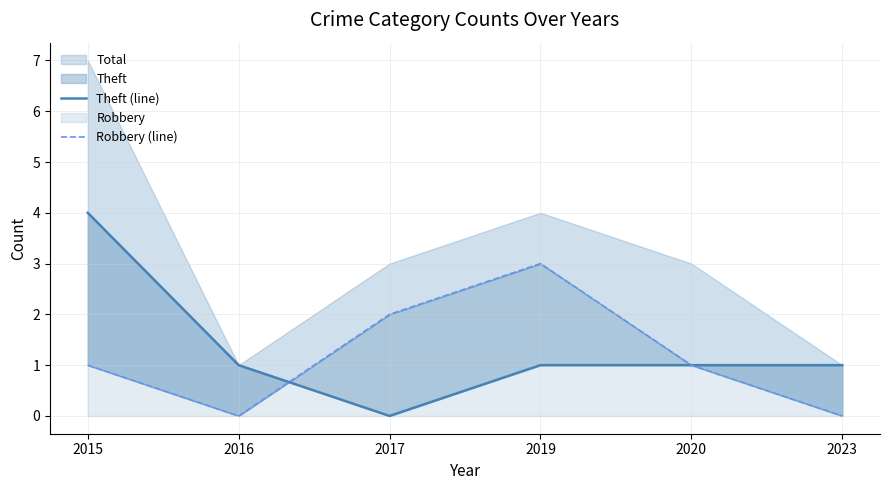

The Theft (line) series shows -3 at 2017. True or false?

False